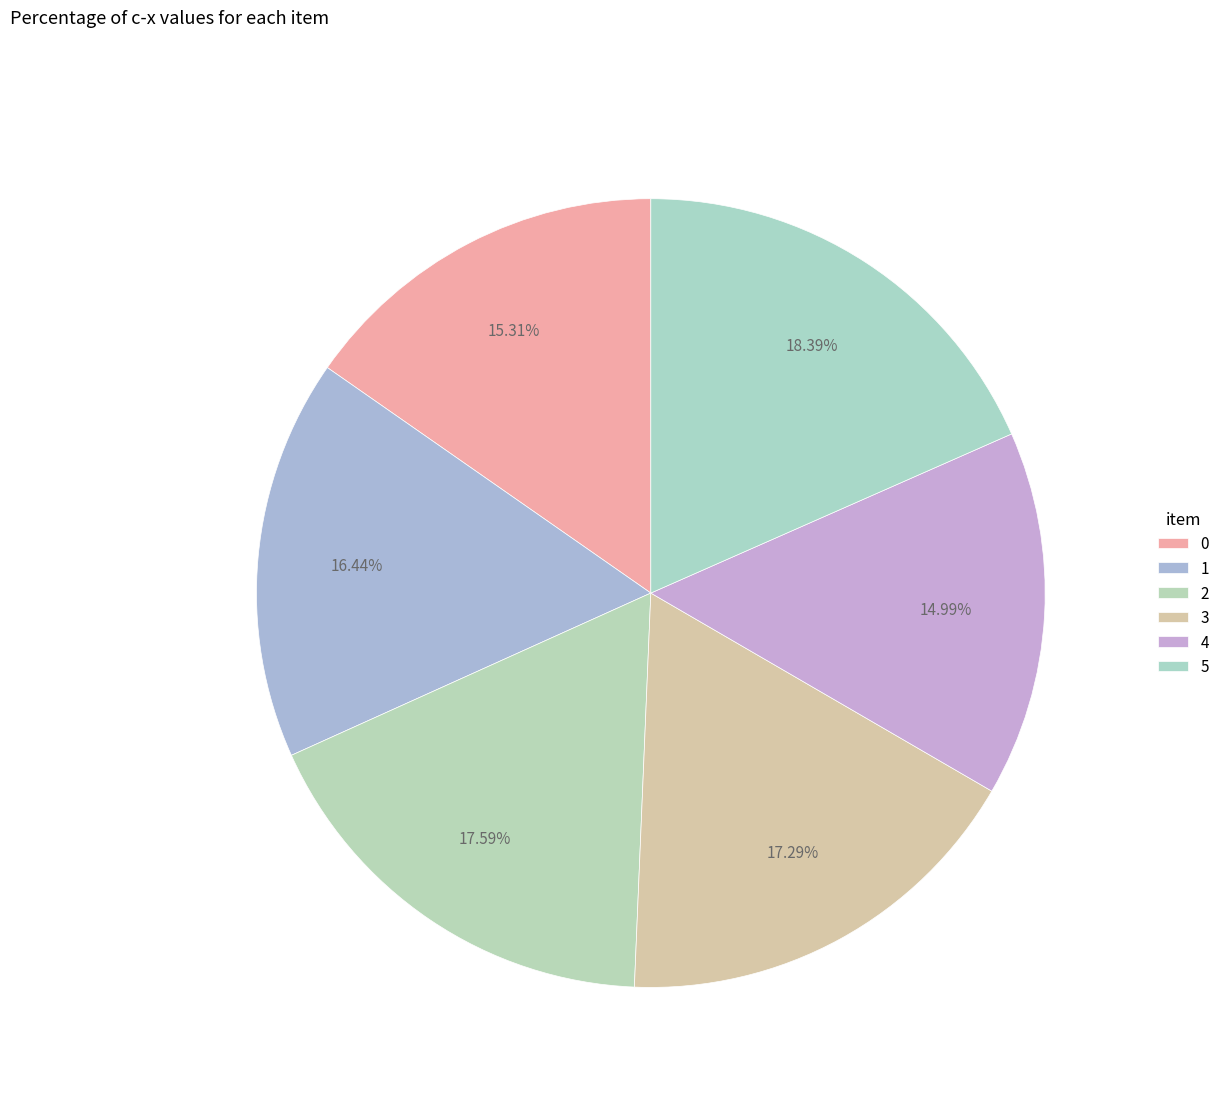

To the nearest percent, what is the average slice percentage?

17%